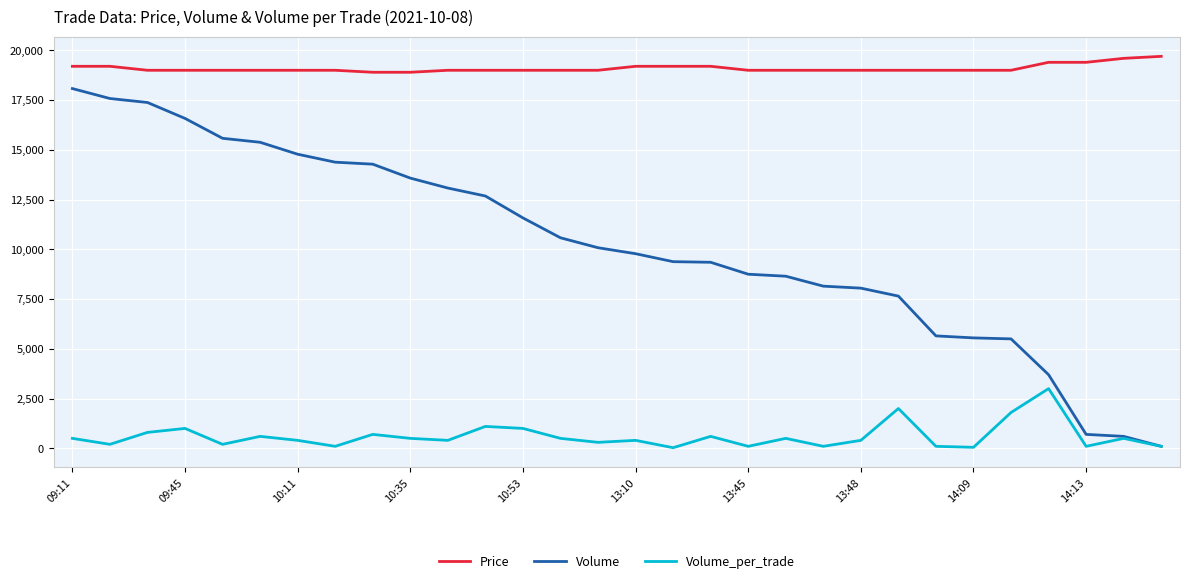

True or false: Price and Volume_per_trade cross at least once.

False